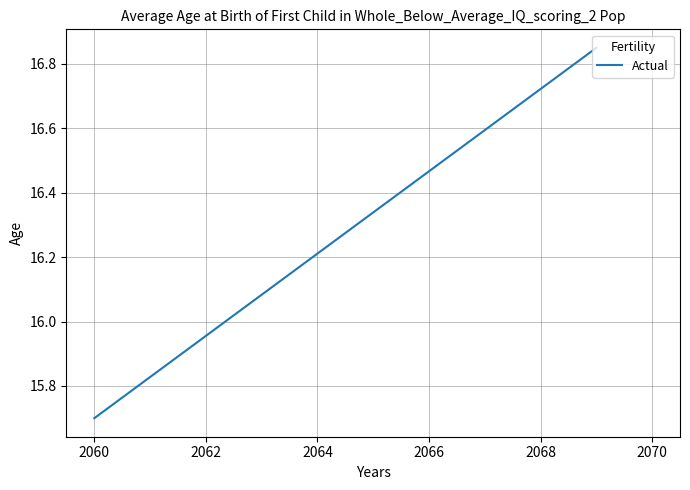

What is the smallest value displayed?

15.7